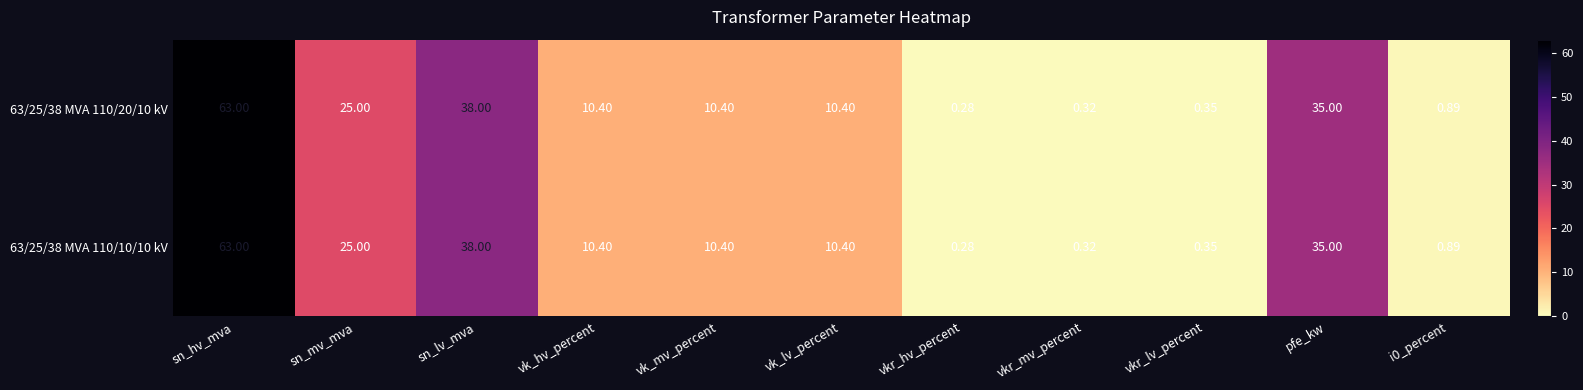

At which category is the sum across all series the highest?

sn_hv_mva